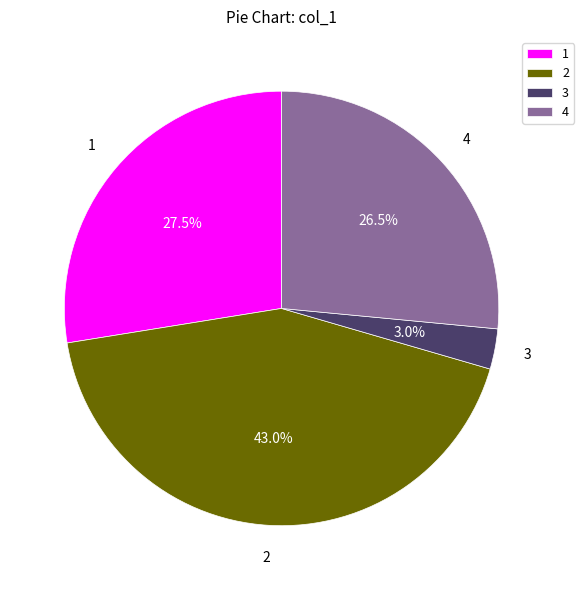

What is the smallest slice in the pie chart?

3